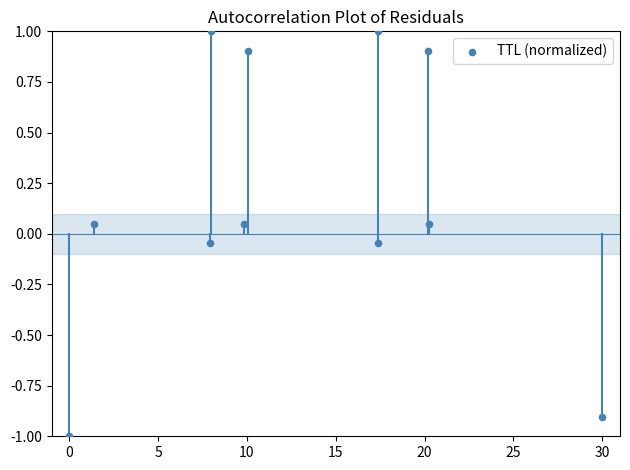

What is the range of X values (max minus min)?

30.0